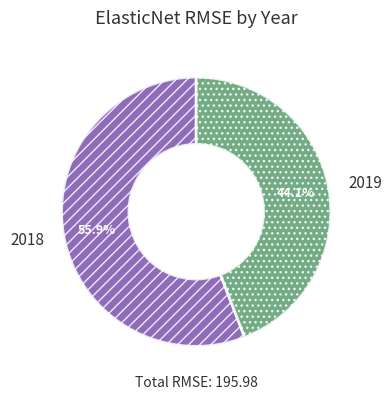

Does 2019 represent more than half of the total?

No